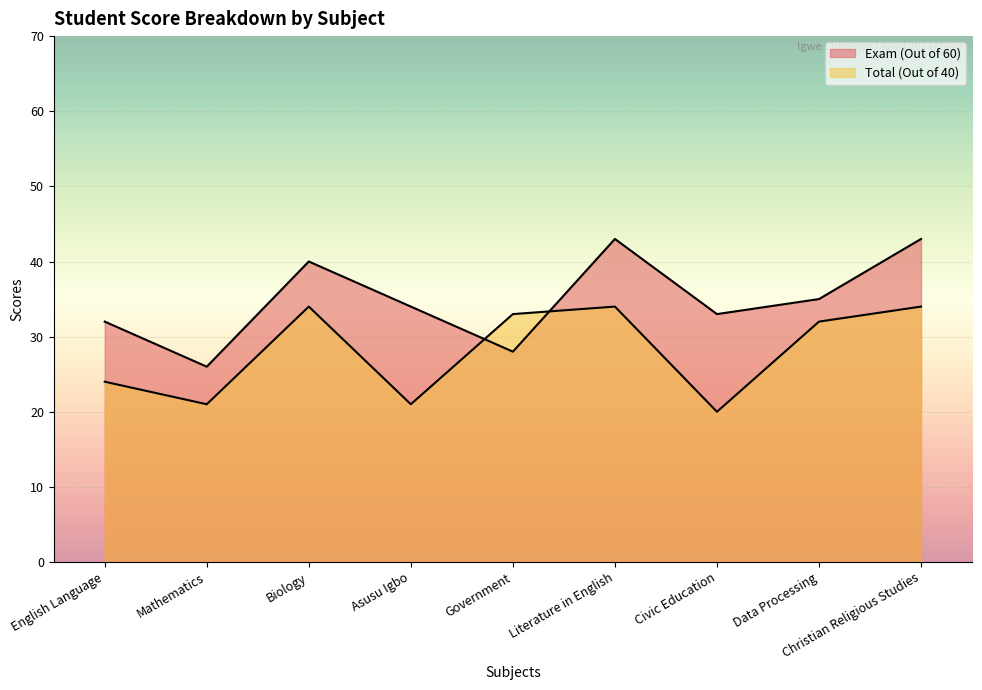

How many lines are shown in the chart?

2